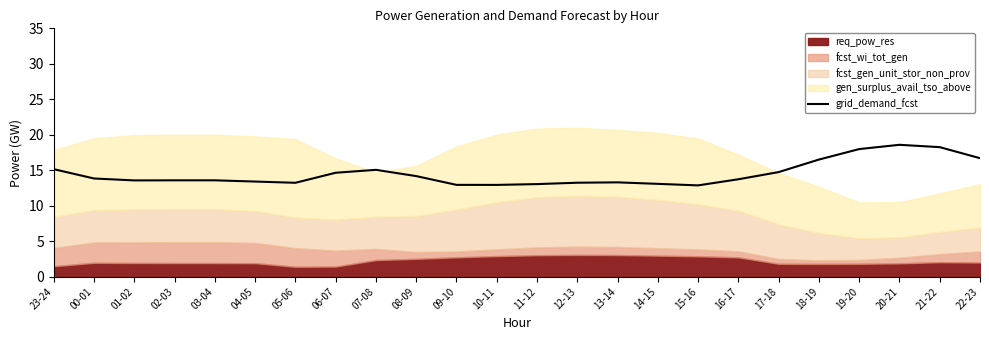

The chart shows a value of 22.7 at 05-06. True or false?

False